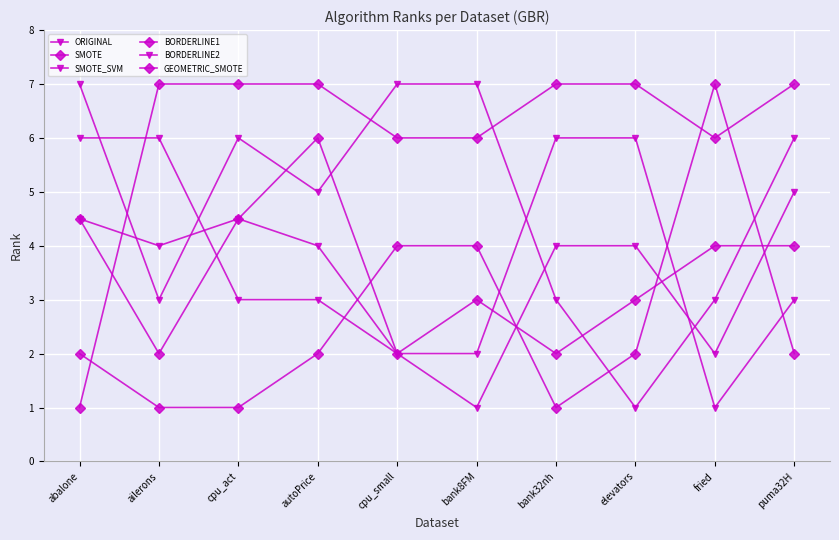

Reading right to left, list all the values displayed in this chart.

ORIGINAL: puma32H=3.0	fried=1.0	elevators=6.0	bank32nh=6.0	bank8FM=2.0	cpu_small=2.0	autoPrice=3.0	cpu_act=3.0	ailerons=6.0	abalone=6.0
SMOTE: puma32H=2.0	fried=7.0	elevators=2.0	bank32nh=1.0	bank8FM=4.0	cpu_small=4.0	autoPrice=2.0	cpu_act=1.0	ailerons=1.0	abalone=2.0
SMOTE_SVM: puma32H=6.0	fried=3.0	elevators=1.0	bank32nh=3.0	bank8FM=7.0	cpu_small=7.0	autoPrice=5.0	cpu_act=6.0	ailerons=3.0	abalone=7.0
BORDERLINE1: puma32H=4.0	fried=4.0	elevators=3.0	bank32nh=2.0	bank8FM=3.0	cpu_small=2.0	autoPrice=6.0	cpu_act=4.5	ailerons=2.0	abalone=4.5
BORDERLINE2: puma32H=5.0	fried=2.0	elevators=4.0	bank32nh=4.0	bank8FM=1.0	cpu_small=2.0	autoPrice=4.0	cpu_act=4.5	ailerons=4.0	abalone=4.5
GEOMETRIC_SMOTE: puma32H=7.0	fried=6.0	elevators=7.0	bank32nh=7.0	bank8FM=6.0	cpu_small=6.0	autoPrice=7.0	cpu_act=7.0	ailerons=7.0	abalone=1.0